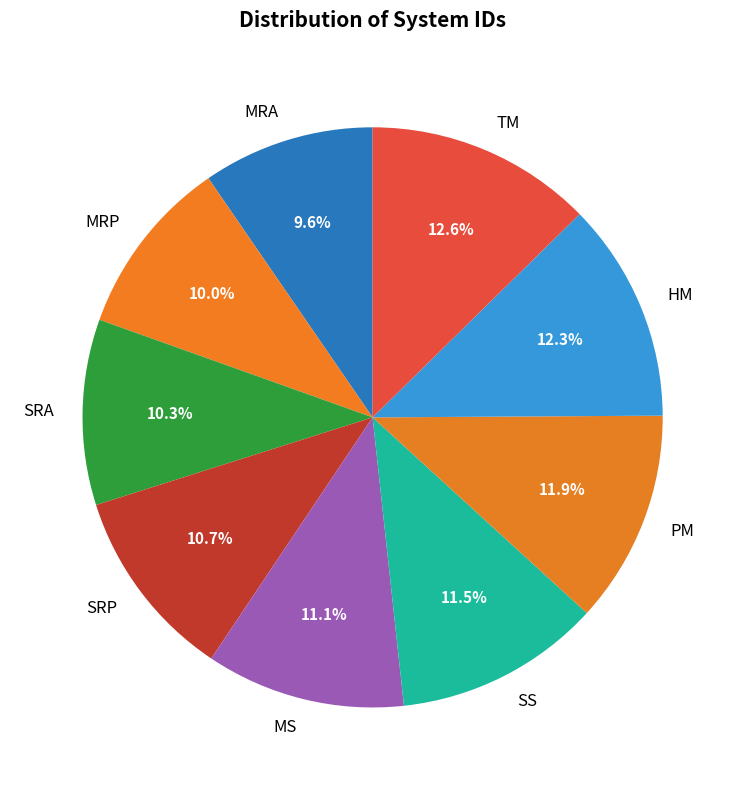

What percentage is the MRP slice, to the nearest percent?

10%